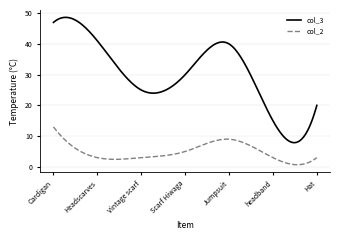

True or false: col_2 and col_3 cross at least once.

False